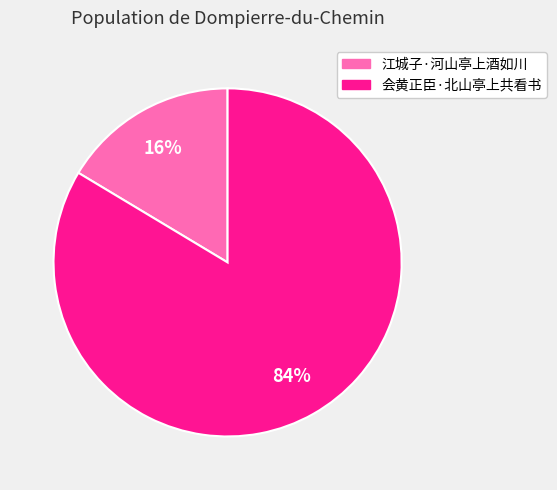

What is the ratio of the value at 江城子·河山亭上酒如川 to the value at 会黄正臣·北山亭上共看书?

0.2